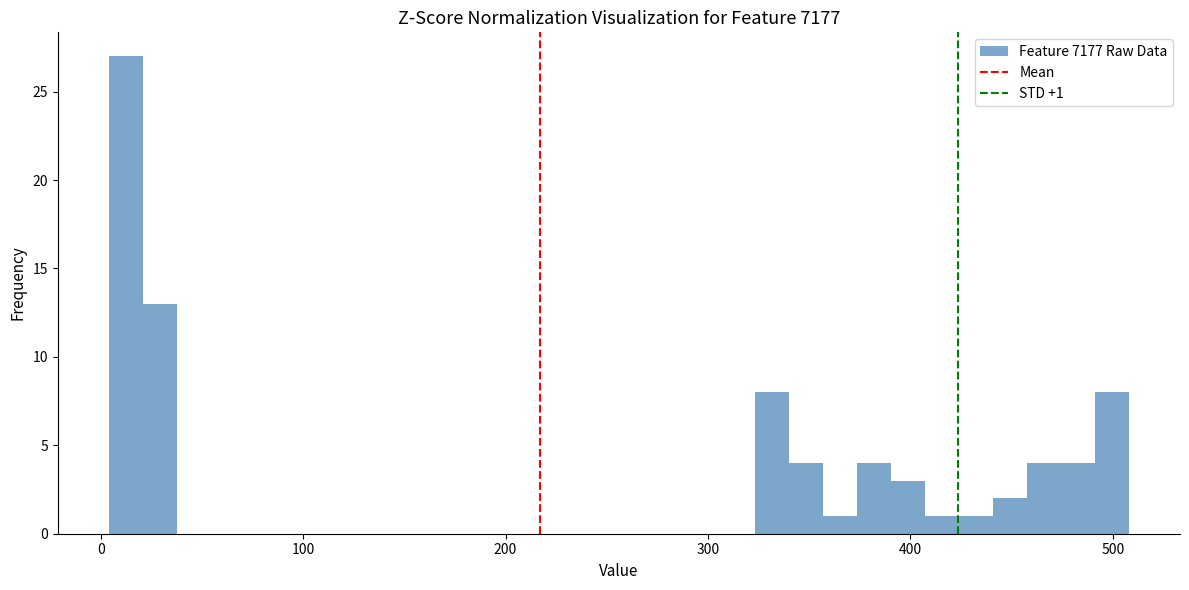

Around what value on the x-axis is the tallest bar? Give the approximate position of its centre, as read against the axis.

10